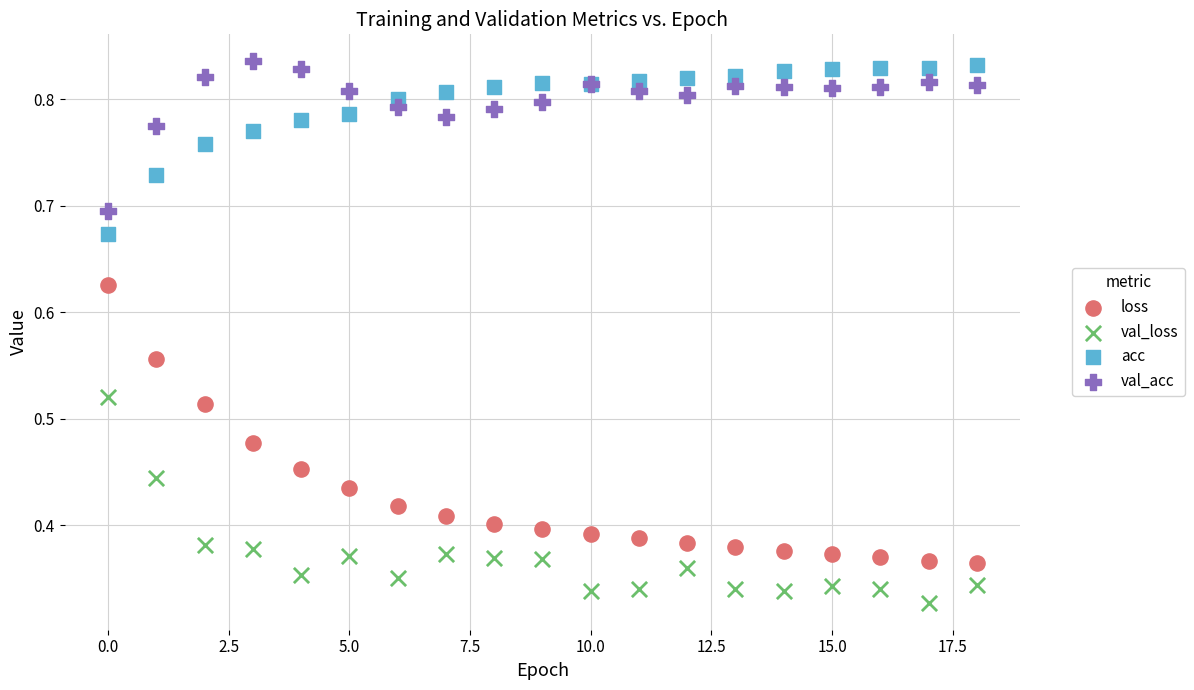

Which series has the largest Y range (max minus min)?

loss